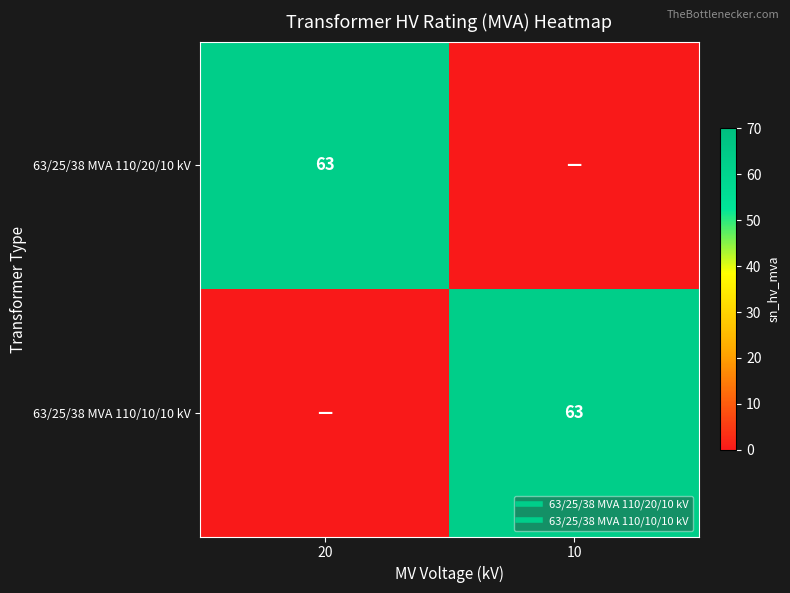

What is the sum of all 63/25/38 MVA 110/20/10 kV values?

63